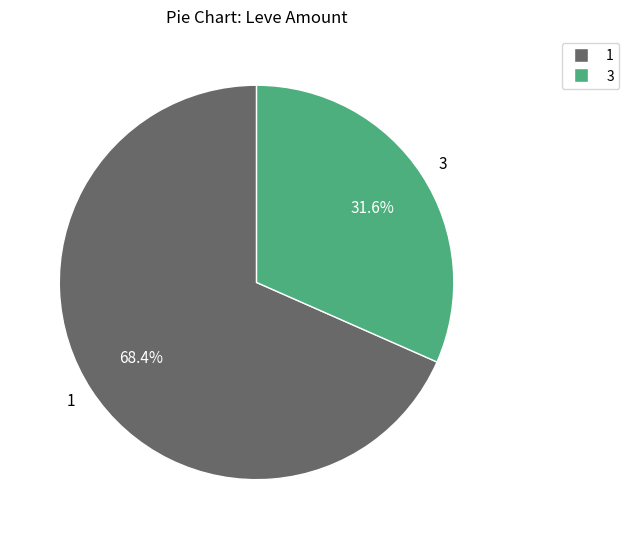

Is the sum of 3 and 1 greater than half?

Yes